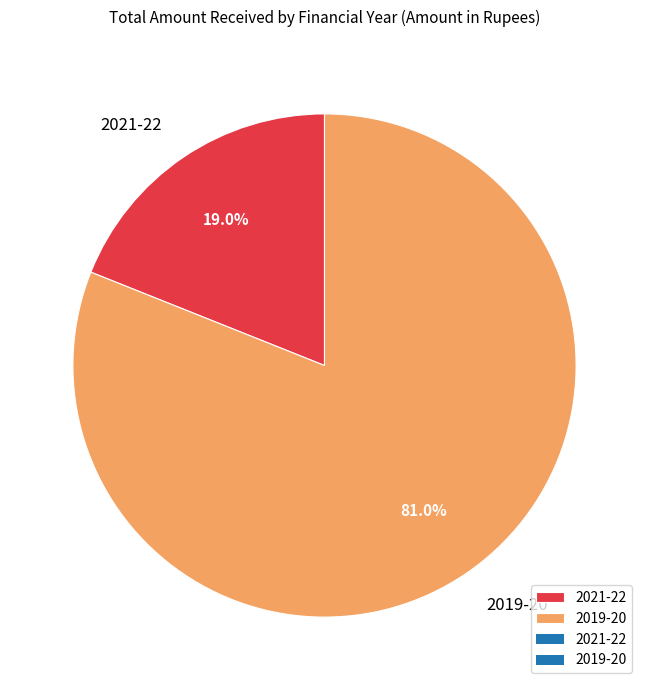

Does any single category account for the majority?

Yes